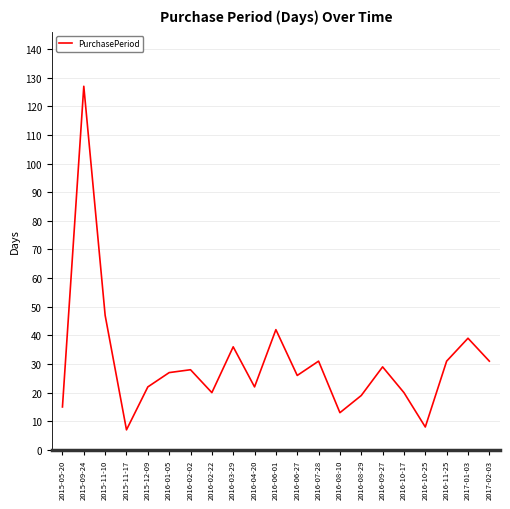

Reading right to left, extract all data points from this chart.

31	39	31	8	20	29	19	13	31	26	42	22	36	20	28	27	22	7	47	127	15